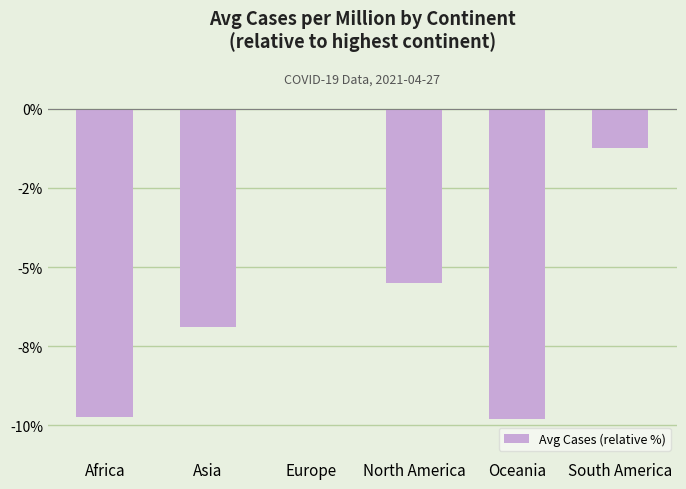

What is the label of the 2nd bar from the right?

Oceania